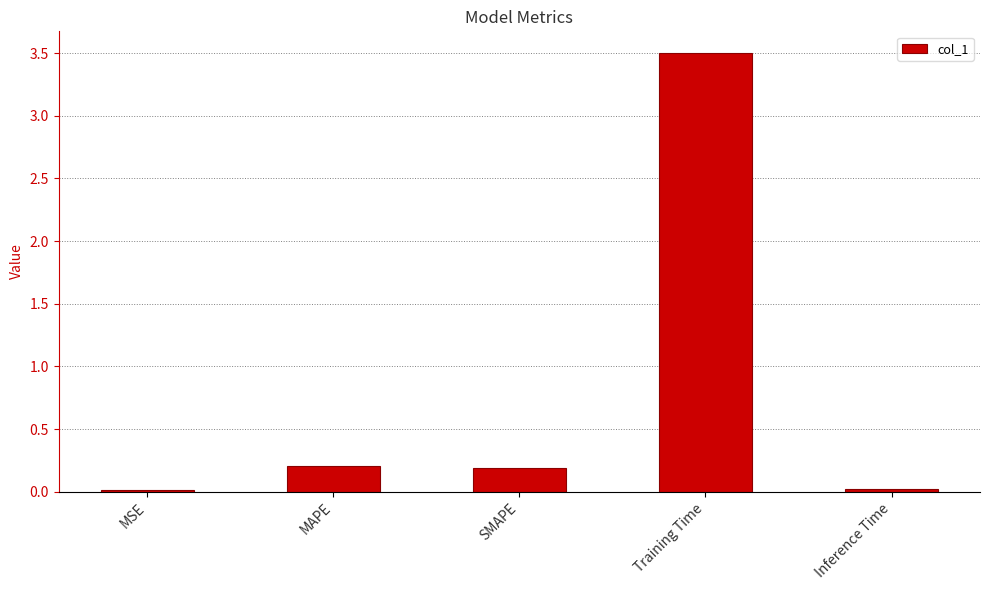

True or false: the data shows 3.5 at Training Time.

True